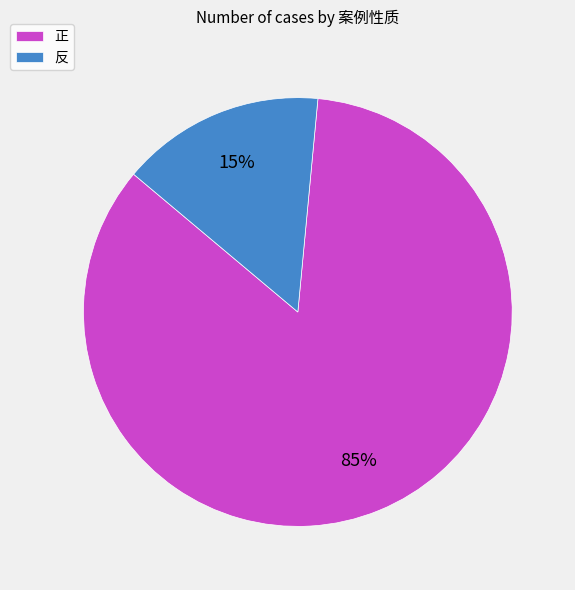

Count the number of slices in the pie.

2